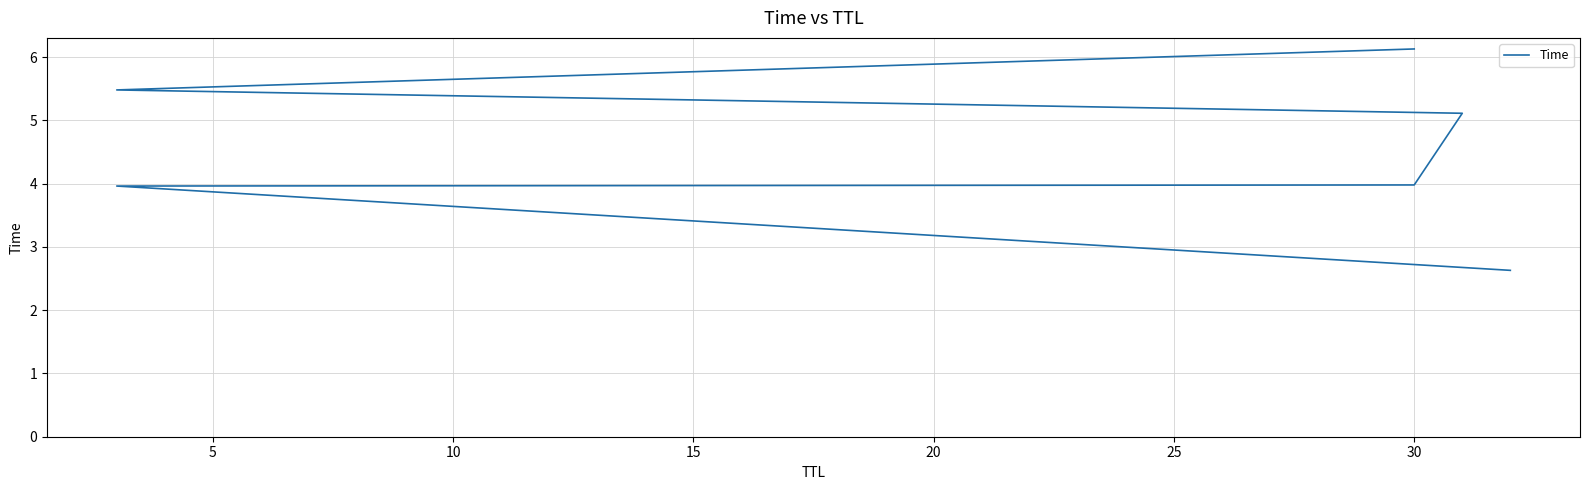

True or false: the data shows 7.0 at 5.

False